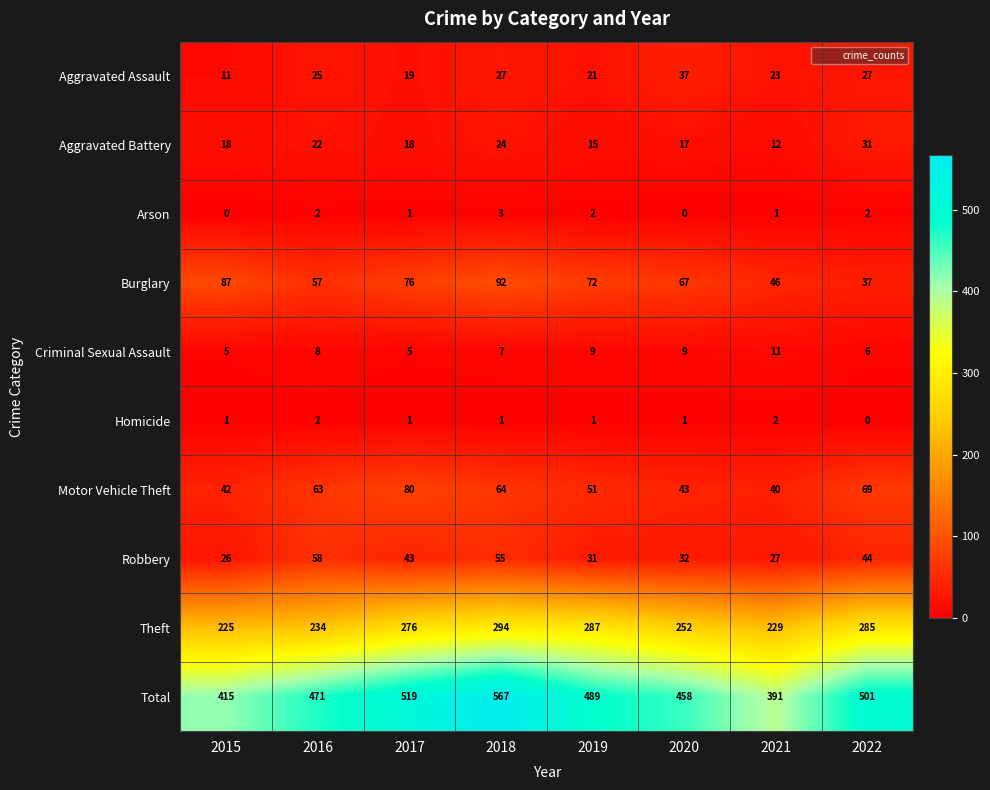

What value does the Robbery series have at 2015, to the nearest 10?

30